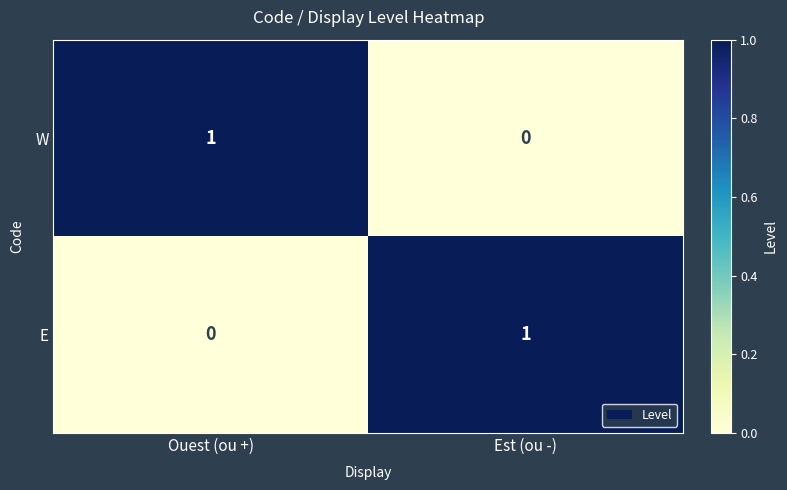

What is the total value across all series at Est (ou -)?

1